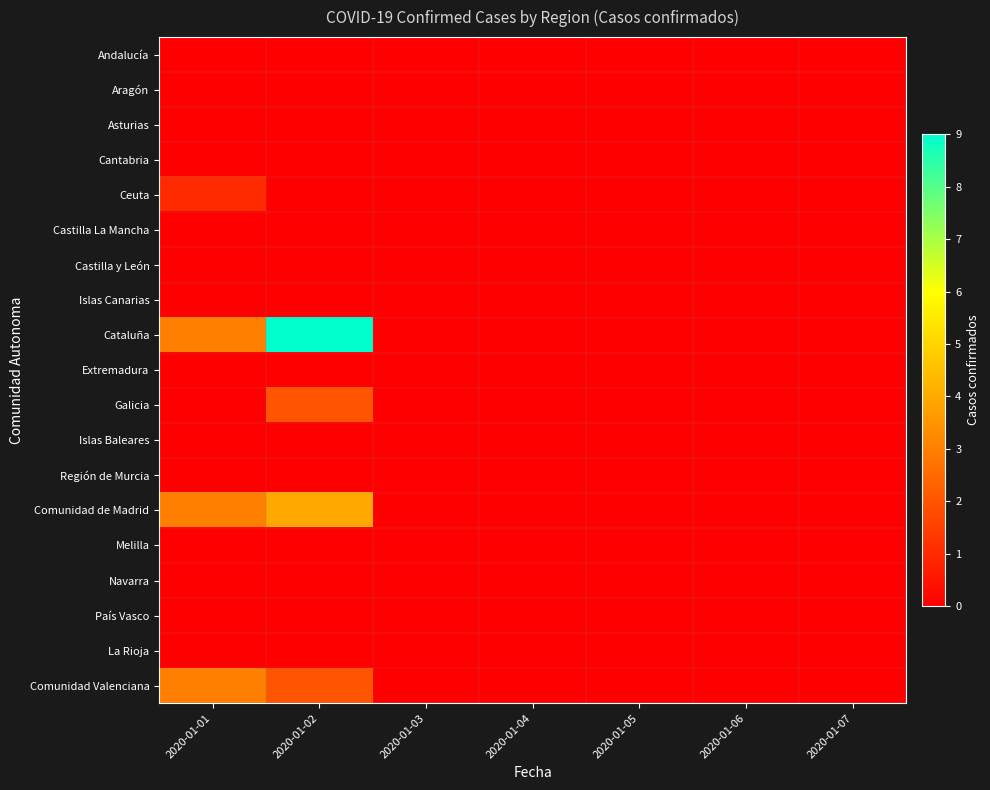

Which series has the largest total across all categories?

Cataluña